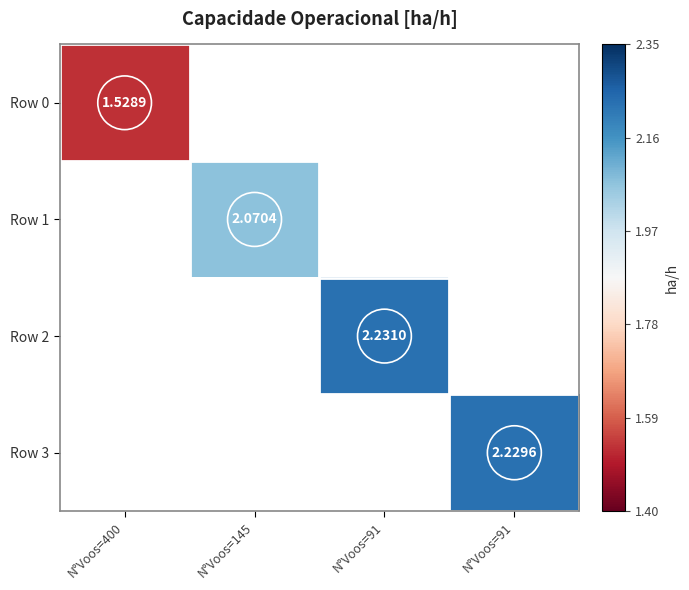

Which category has the highest value across all series?

N°Voos=91